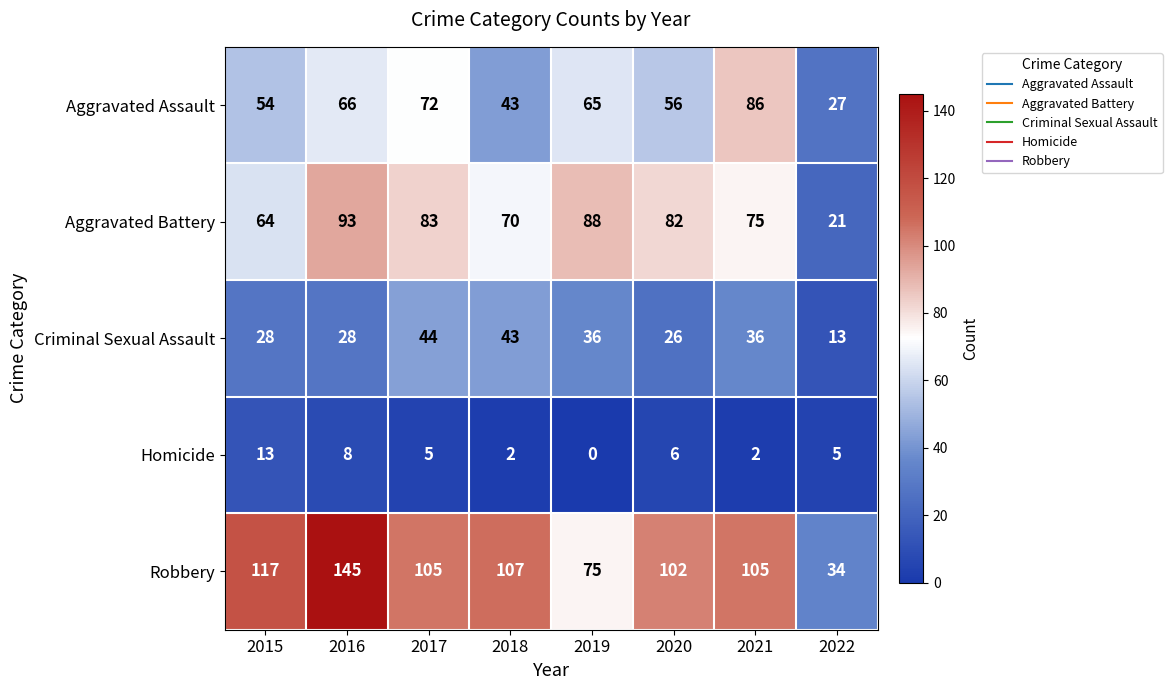

Between 2015 and 2020, which series saw the biggest shift?

Aggravated Battery